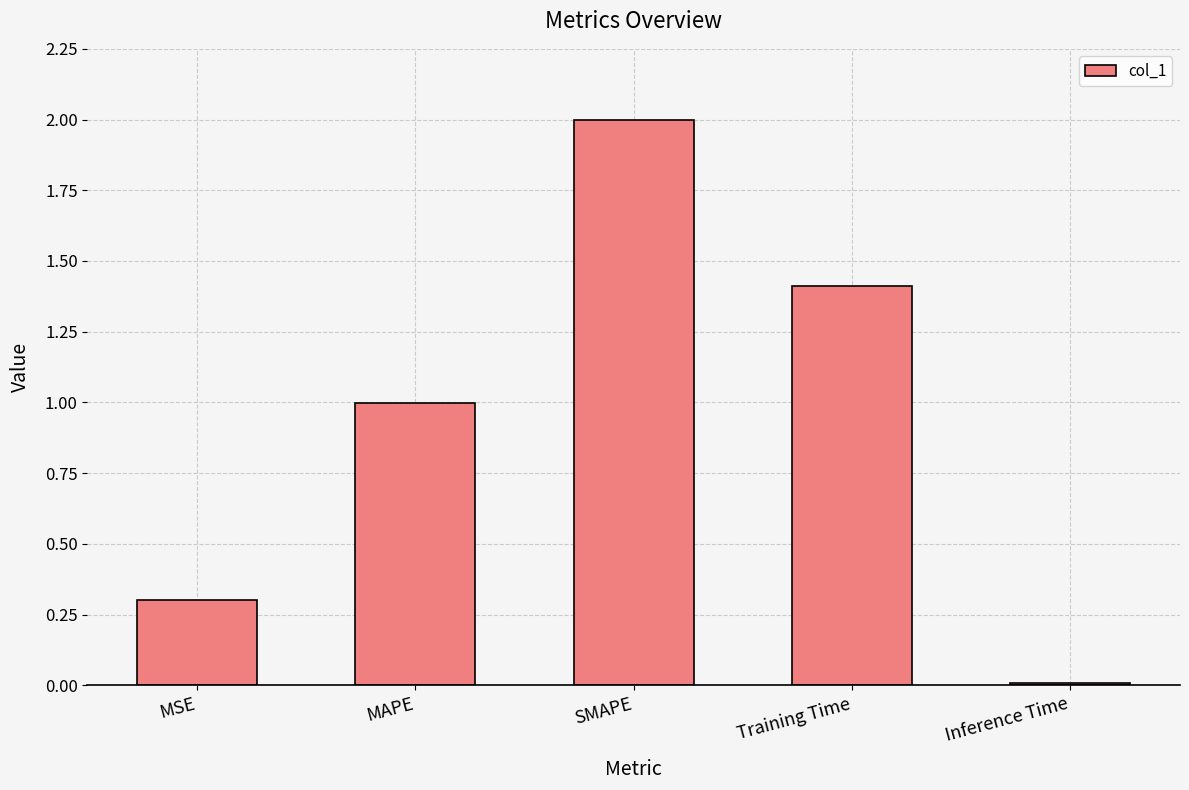

What is the change in value from MAPE to SMAPE?

+1.0